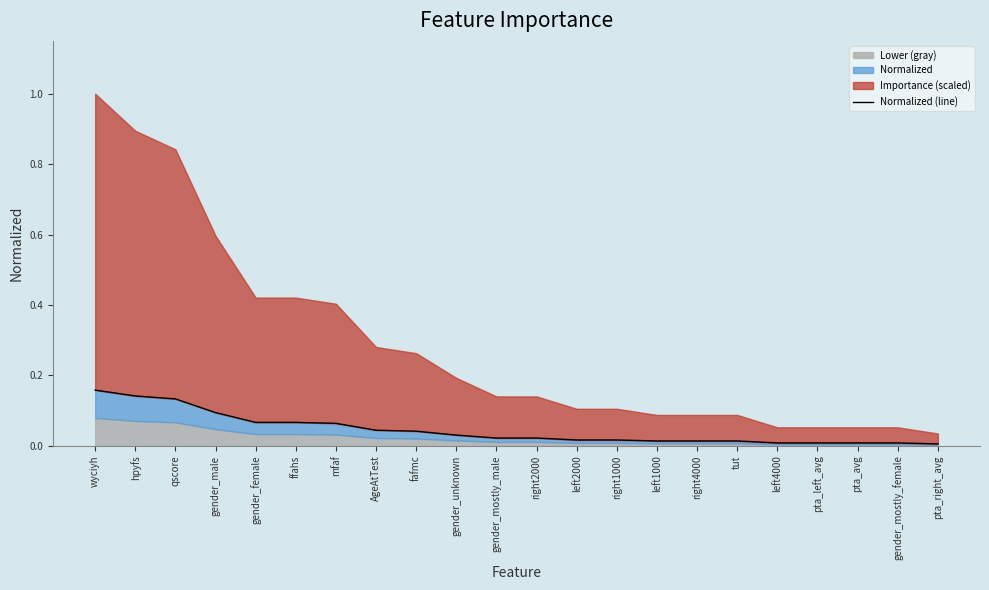

What is the label of the 2nd point from the left?

hpyfs